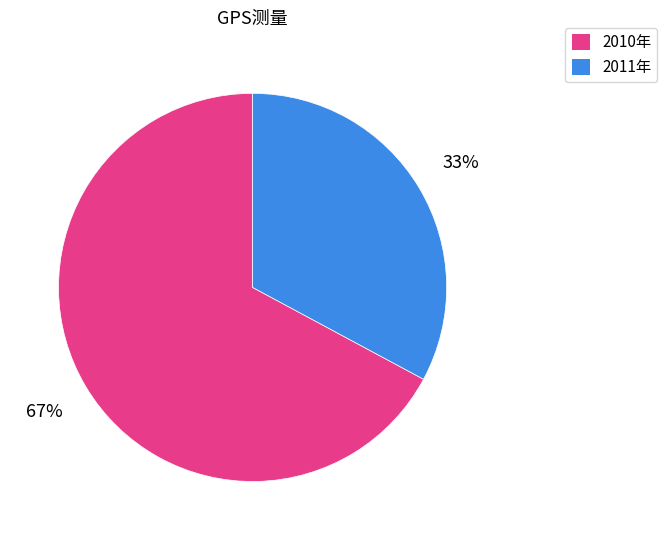

Rank the categories by value from lowest to highest.

2011年, 2010年